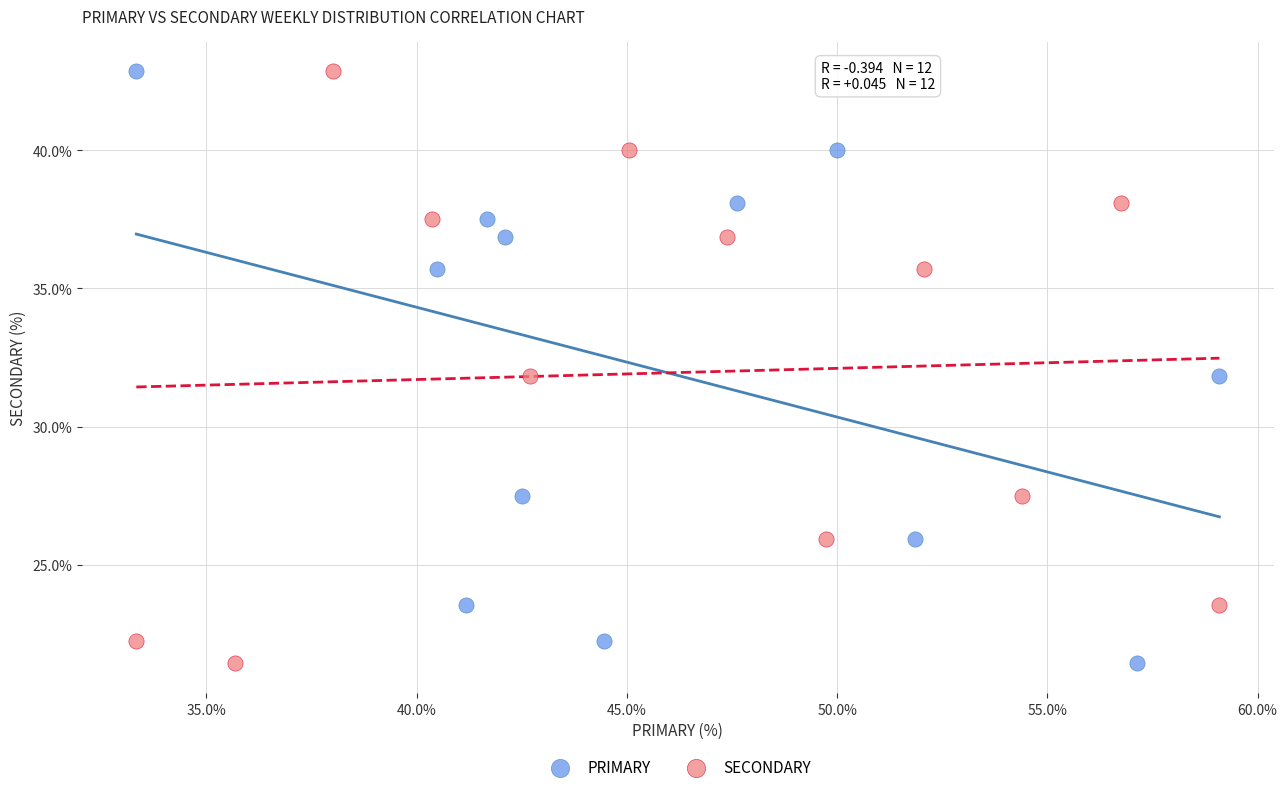

What are all the series names shown in the legend?

PRIMARY, SECONDARY